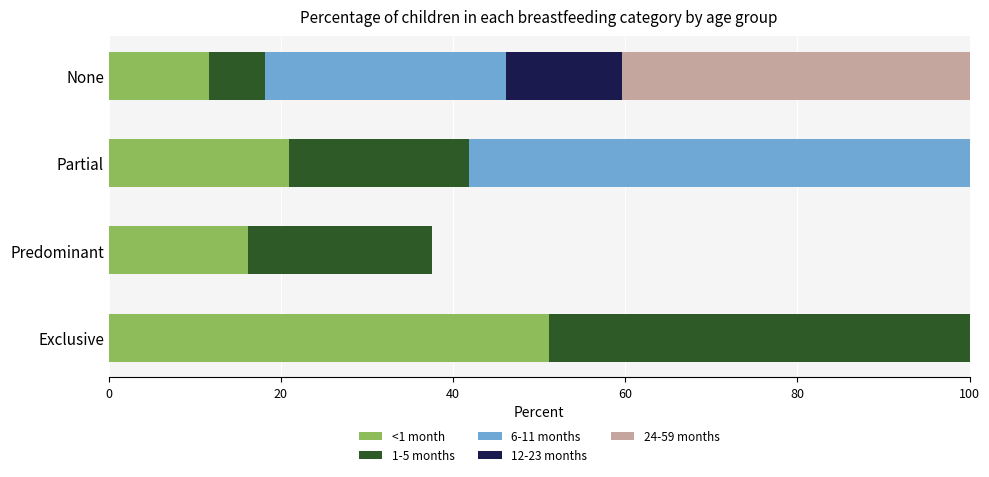

Count the number of categories in the chart.

4